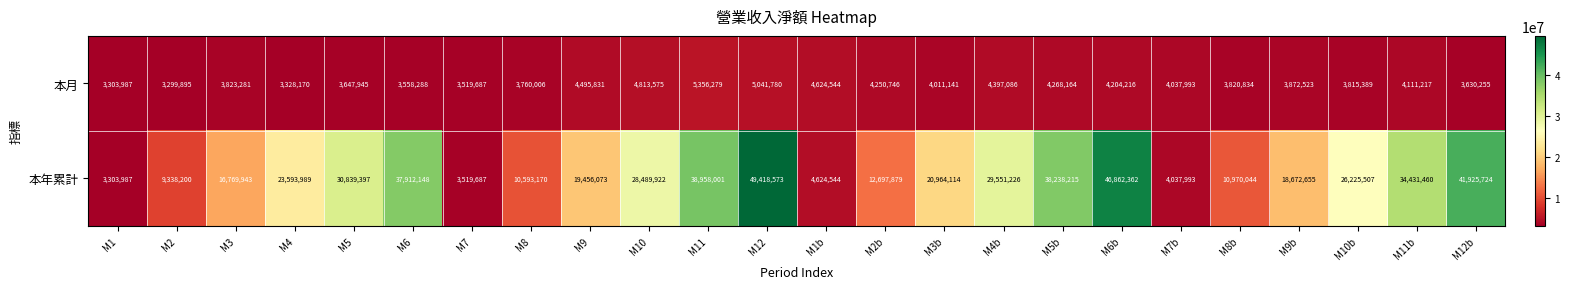

List the series in order of their peak value, highest first.

本年累計, 本月